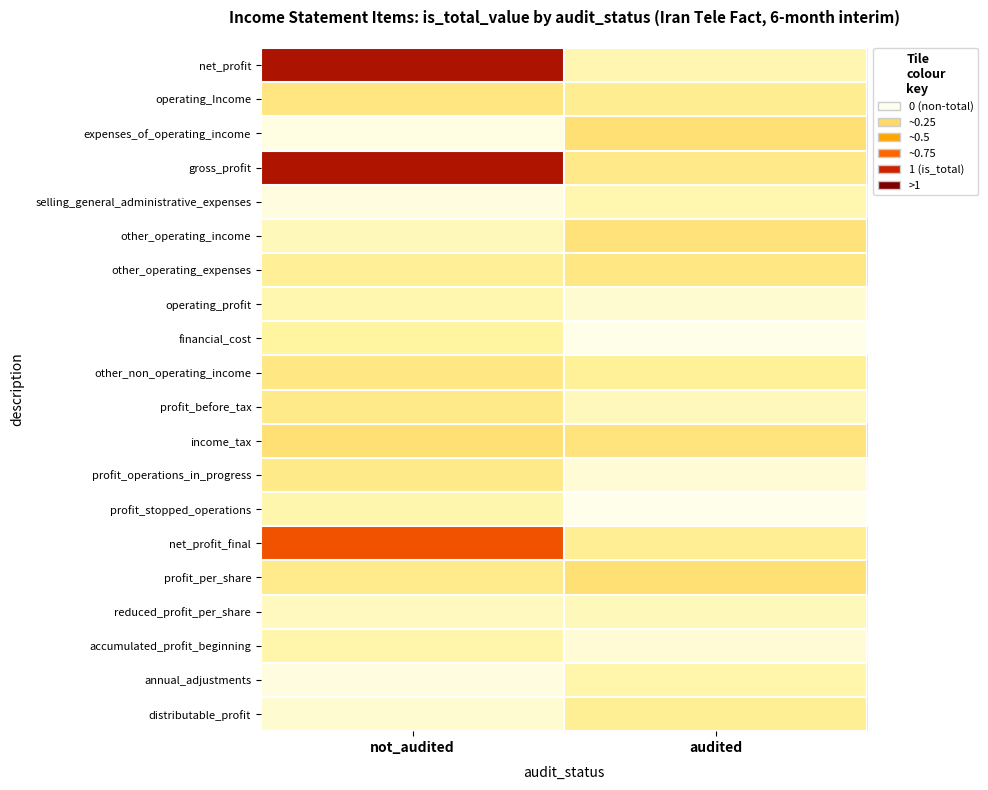

Which category has the highest value across all series?

not_audited